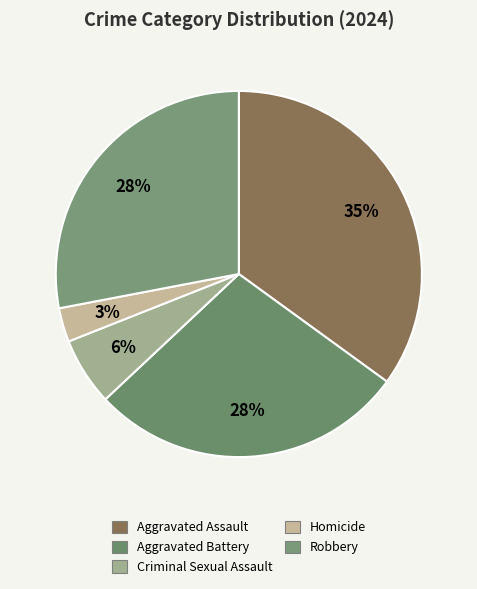

To the nearest percent, what is the difference between the largest and smallest slice percentages?

32%